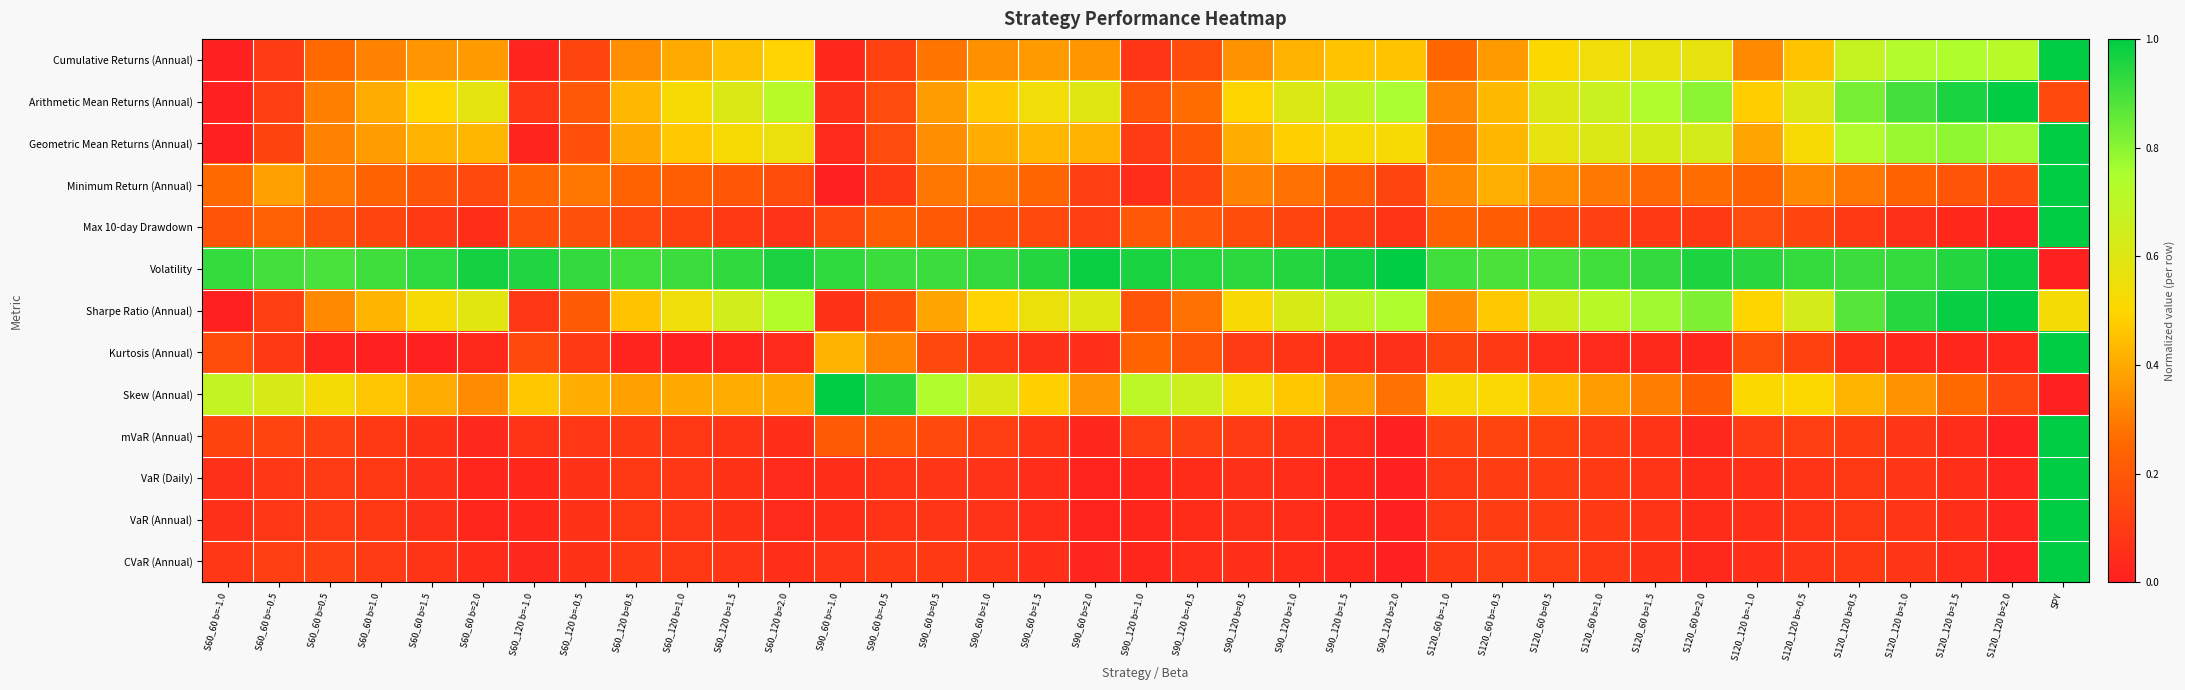

What is the total value across all series at S60_120 b=0.5?

3.7